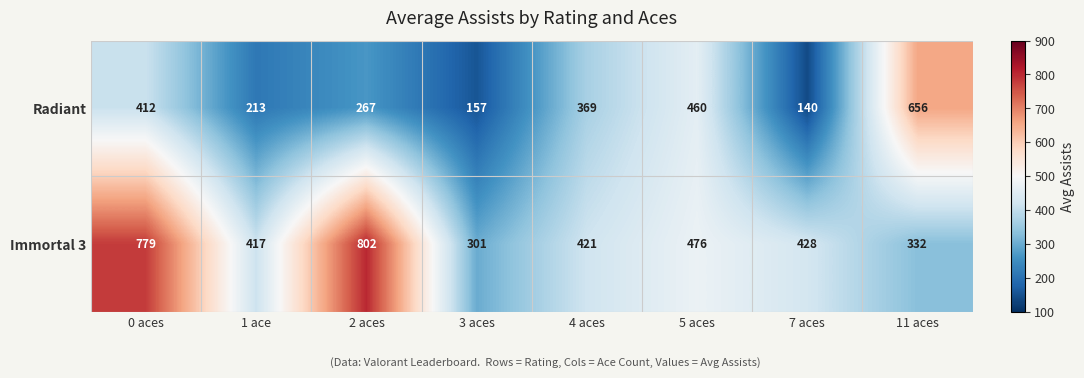

At how many categories does at least one series exceed 325?

7